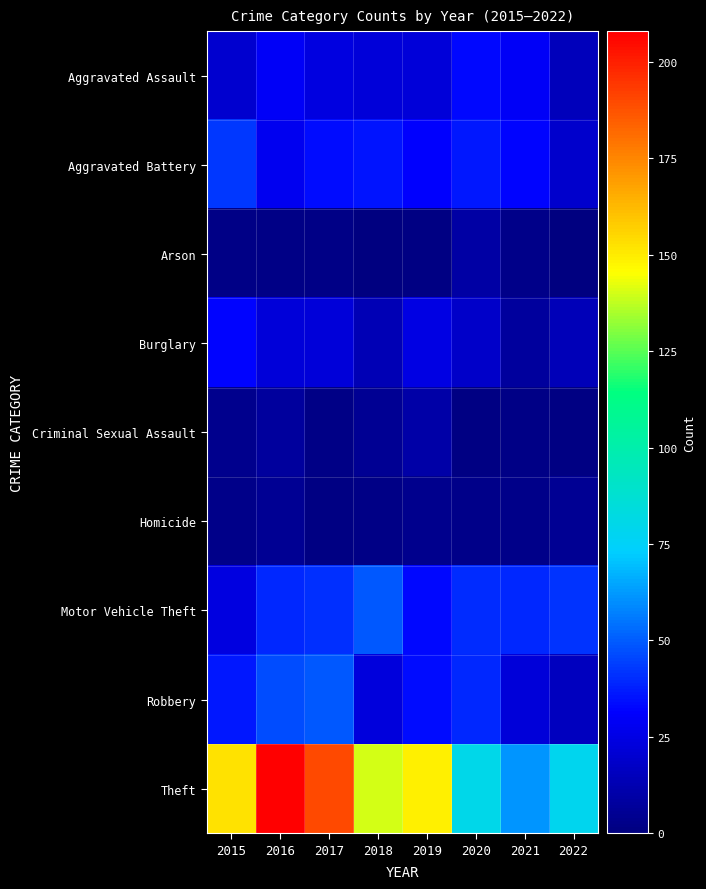

Reading left to right, transcribe all the data shown in this chart.

Aggravated Assault: 2015=20	2016=30	2017=24	2018=22	2019=22	2020=33	2021=30	2022=15
Aggravated Battery: 2015=43	2016=28	2017=34	2018=35	2019=31	2020=36	2021=32	2022=19
Arson: 2015=2	2016=2	2017=2	2018=0	2019=1	2020=9	2021=3	2022=0
Burglary: 2015=32	2016=22	2017=22	2018=13	2019=25	2020=18	2021=8	2022=14
Criminal Sexual Assault: 2015=4	2016=8	2017=2	2018=5	2019=10	2020=1	2021=2	2022=1
Homicide: 2015=3	2016=5	2017=1	2018=2	2019=4	2020=3	2021=3	2022=5
Motor Vehicle Theft: 2015=24	2016=39	2017=41	2018=49	2019=33	2020=40	2021=39	2022=42
Robbery: 2015=36	2016=47	2017=49	2018=23	2019=34	2020=39	2021=22	2022=16
Theft: 2015=152	2016=208	2017=190	2018=140	2019=149	2020=80	2021=61	2022=78